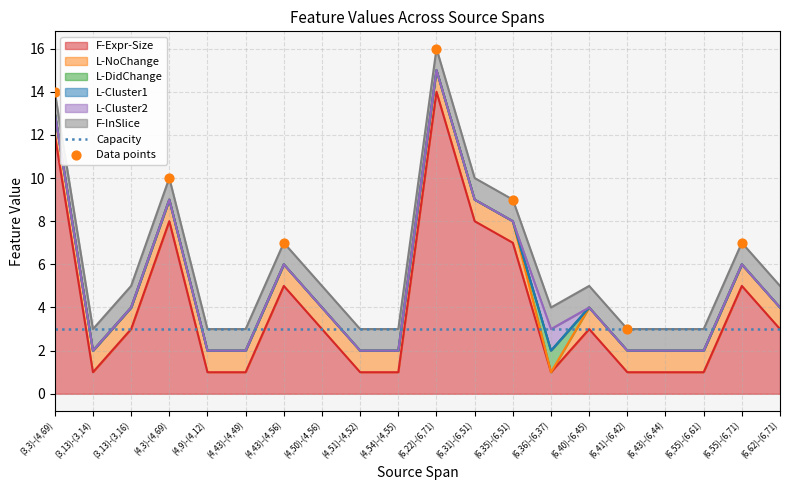

Which series reaches the maximum Y coordinate?

F-Expr-Size